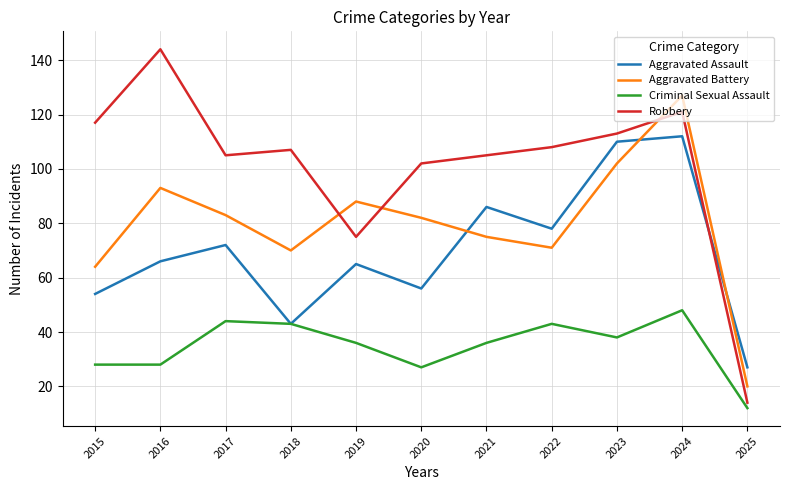

What is the total value across all series at 2015?

263